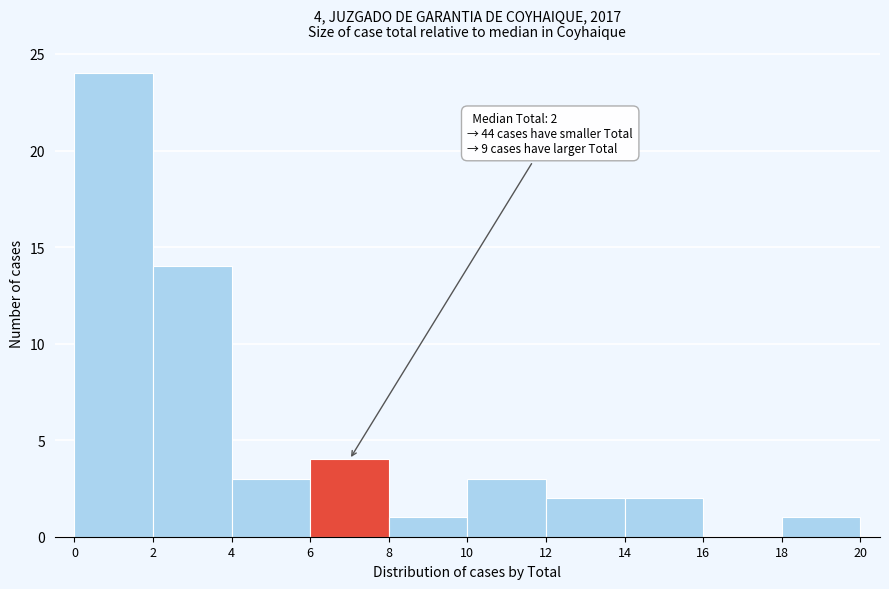

Which range on the x-axis has the tallest bar?

0 to 2